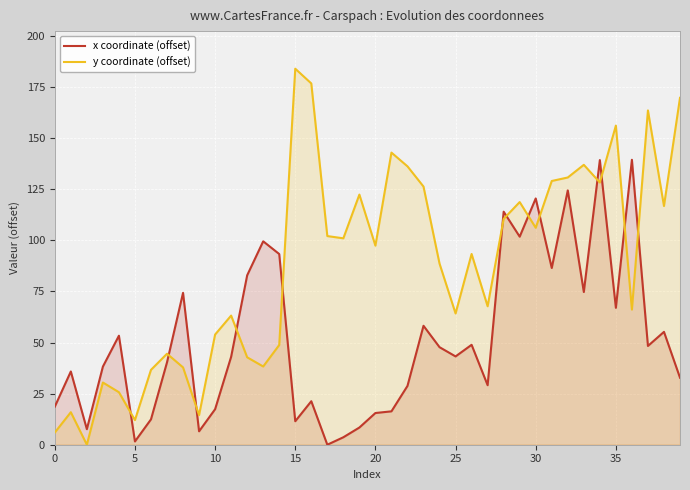

Does the chart display data point markers on the line(s)?

No